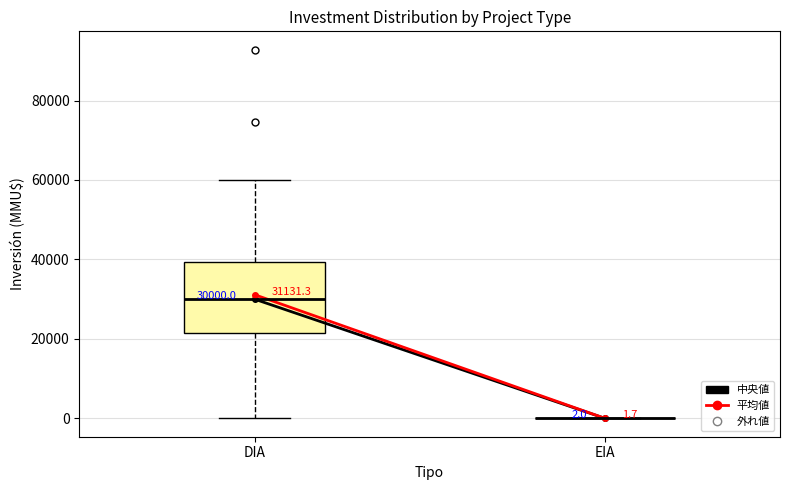

Which box is the tallest, from its lower edge to its upper edge?

DIA